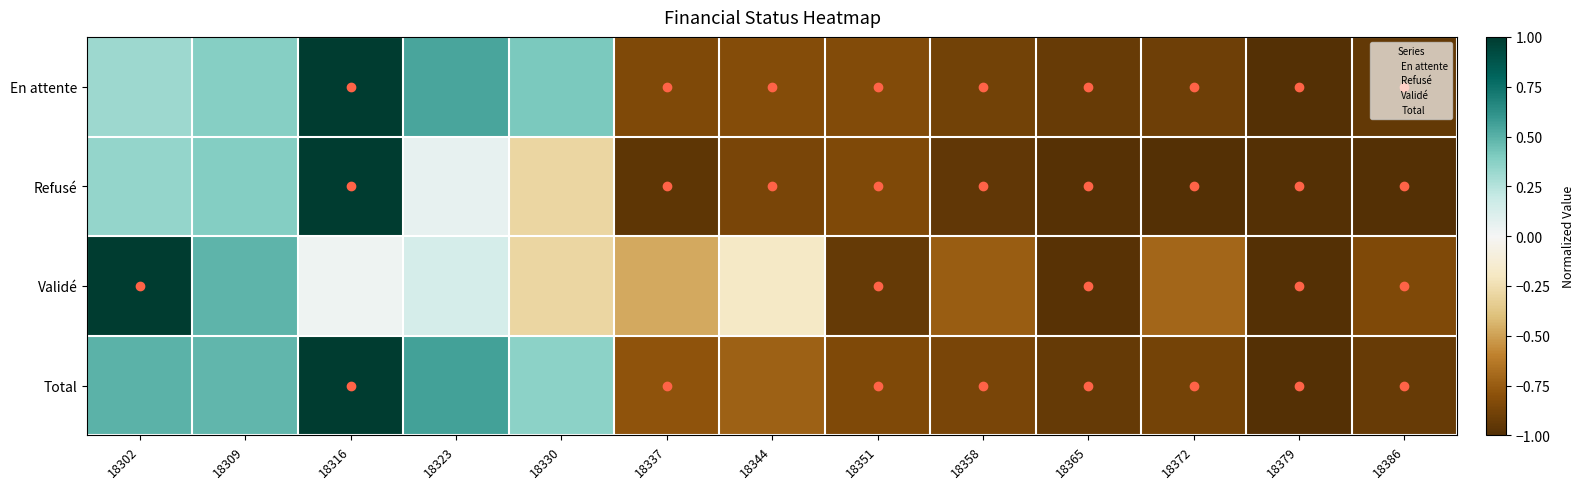

Reading right to left, what are all the values shown in this chart?

En attente: 18386=-0.9	18379=-1.0	18372=-0.9	18365=-0.9	18358=-0.9	18351=-0.8	18344=-0.8	18337=-0.8	18330=0.4	18323=0.5	18316=1.0	18309=0.4	18302=0.3
Refusé: 18386=-1.0	18379=-1.0	18372=-1.0	18365=-1.0	18358=-0.9	18351=-0.8	18344=-0.9	18337=-1.0	18330=-0.3	18323=0.1	18316=1.0	18309=0.4	18302=0.3
Validé: 18386=-0.8	18379=-1.0	18372=-0.7	18365=-1.0	18358=-0.7	18351=-0.9	18344=-0.2	18337=-0.5	18330=-0.3	18323=0.1	18316=0.0	18309=0.5	18302=1.0
Total: 18386=-0.9	18379=-1.0	18372=-0.9	18365=-0.9	18358=-0.9	18351=-0.8	18344=-0.7	18337=-0.8	18330=0.4	18323=0.6	18316=1.0	18309=0.5	18302=0.5